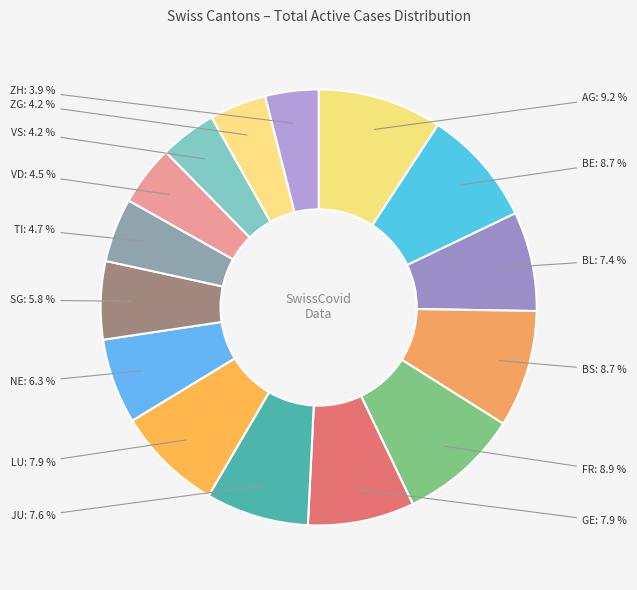

Does BE account for over 50% of the chart?

No